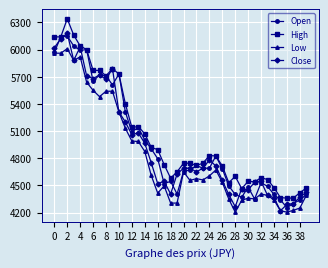

What is the value of the Open point at the 11th from the left?

5730